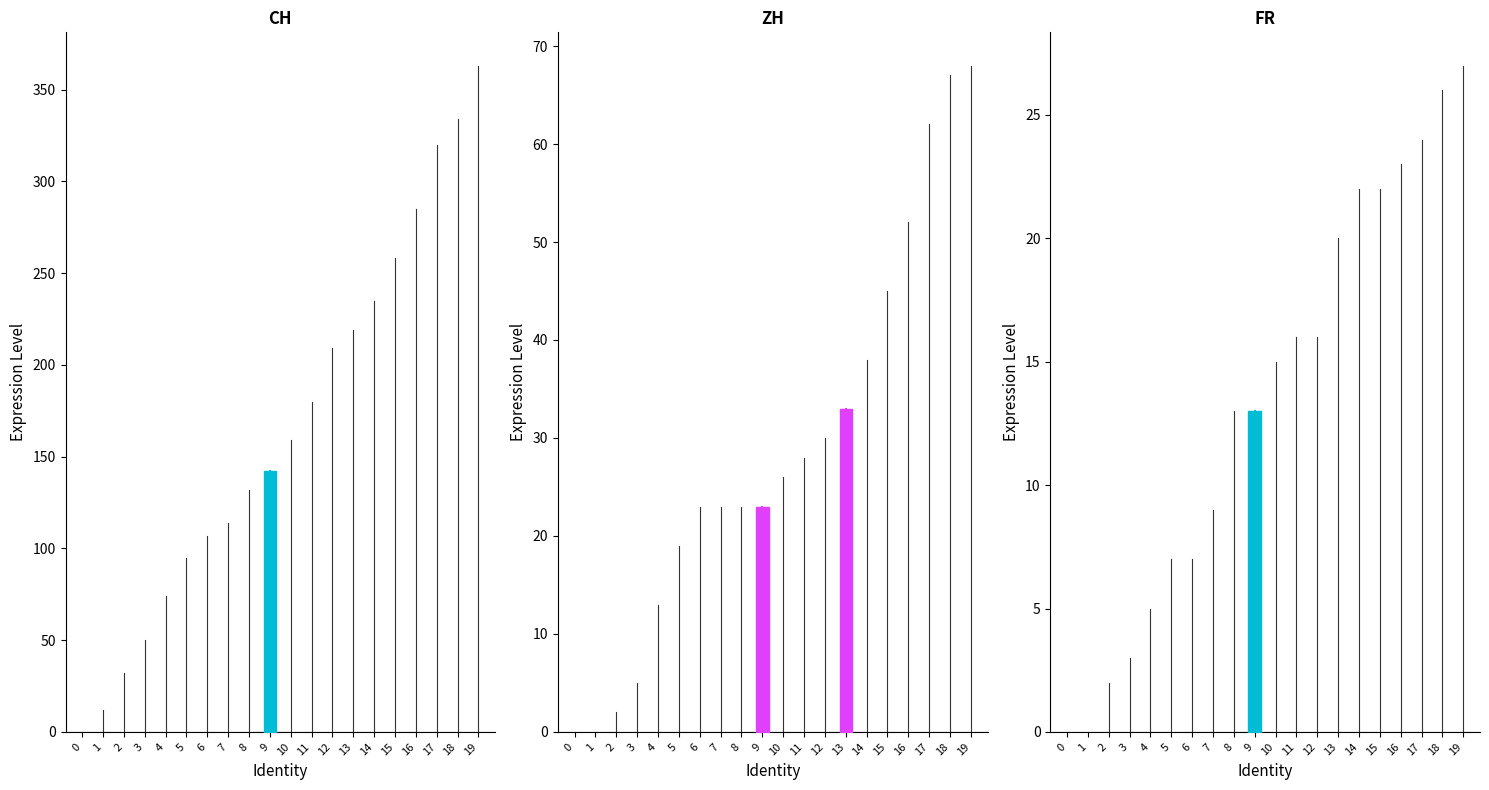

The CH series shows 401 at 15. True or false?

False